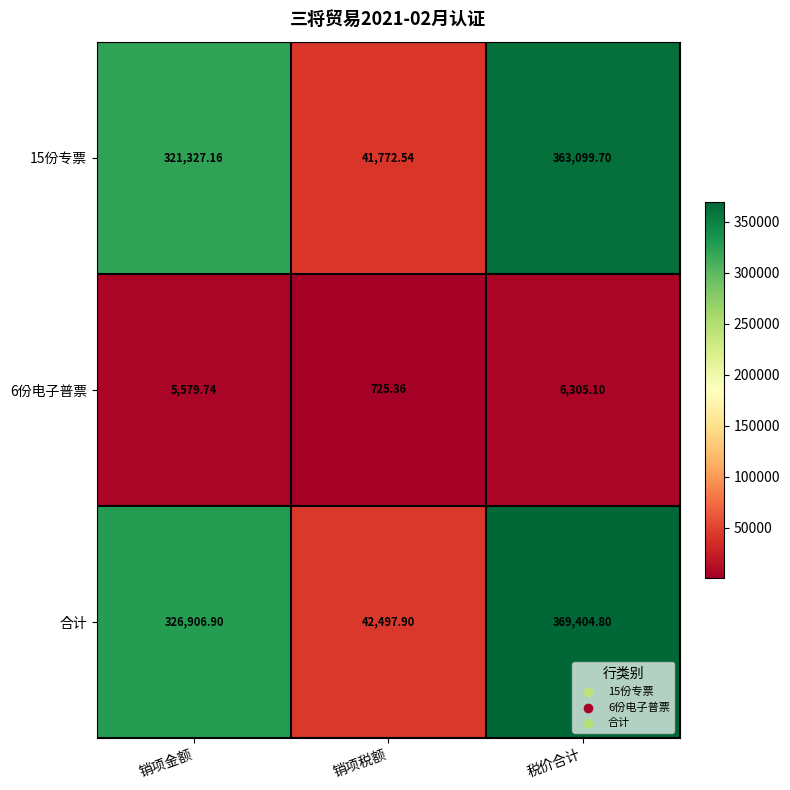

Which series has the widest spread of values?

合计